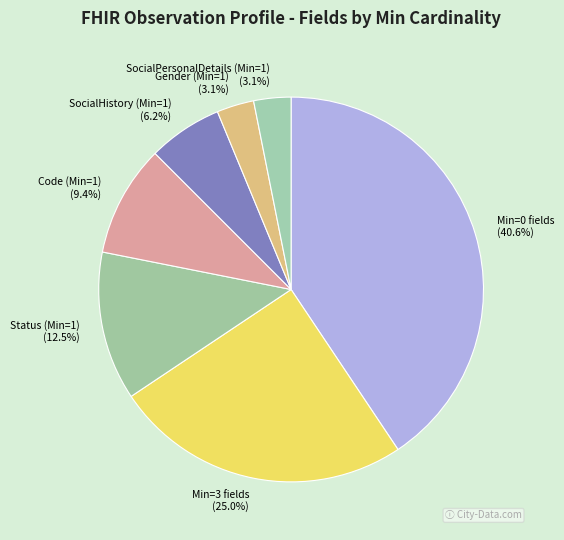

Which slice is the largest?

Min=0 fields (40.6%)